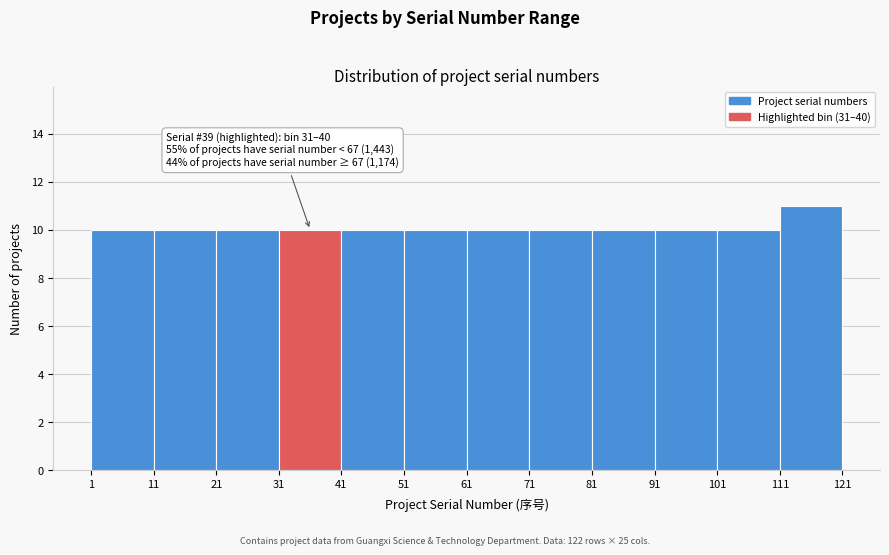

Which range on the x-axis has the tallest bar?

111 to 121